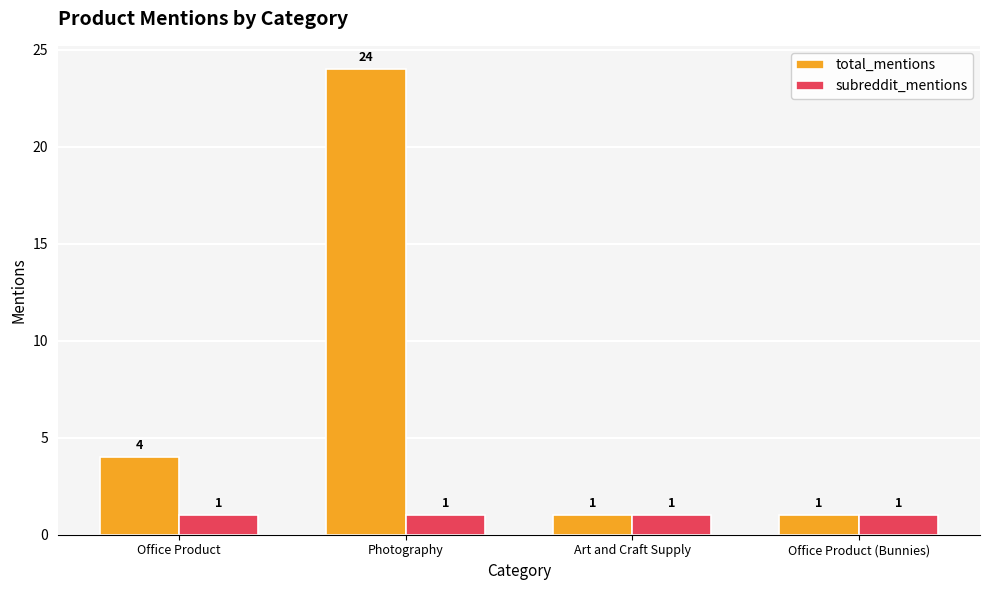

Rank the series at Photography from lowest to highest value.

subreddit_mentions, total_mentions